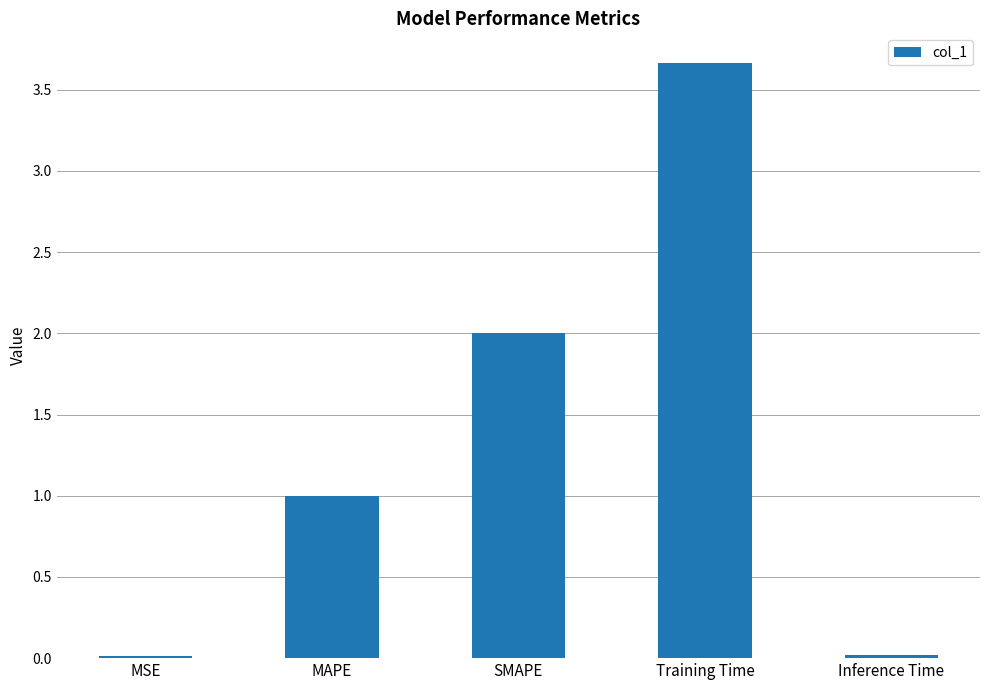

Does the chart contain stacked bars?

No